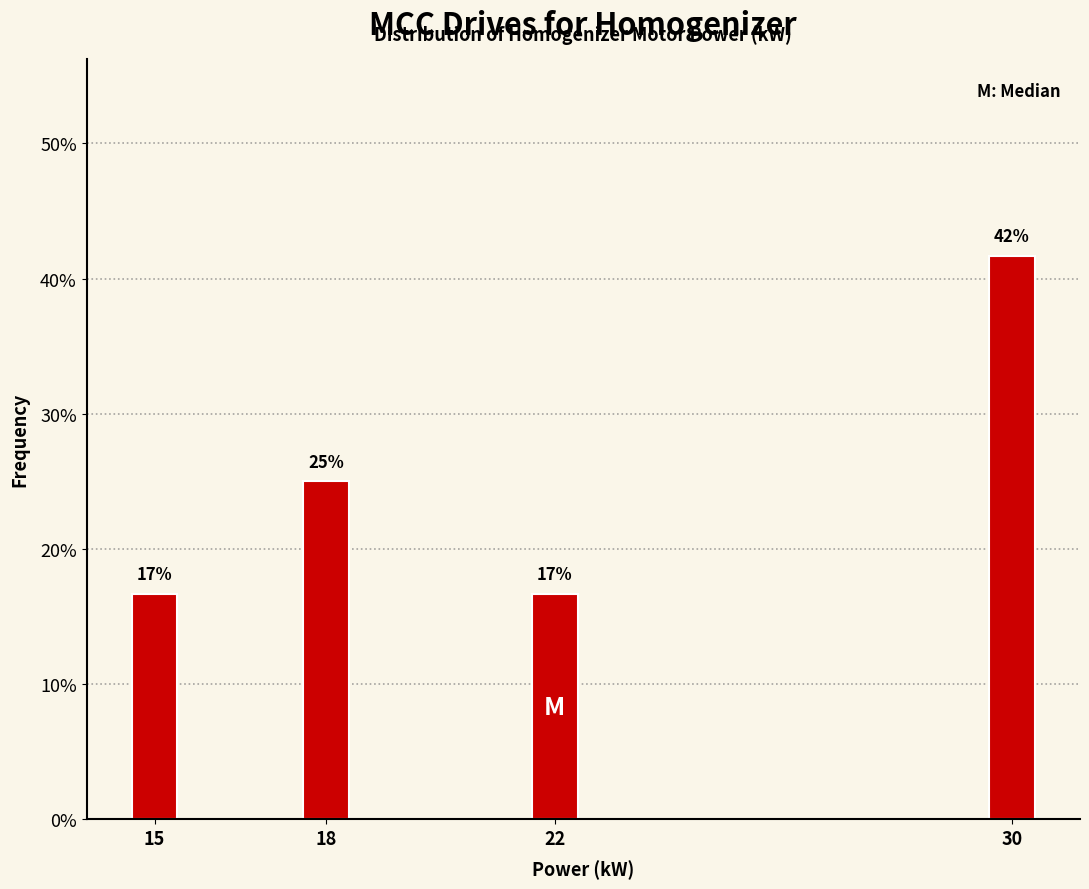

Does the chart contain any negative values?

No